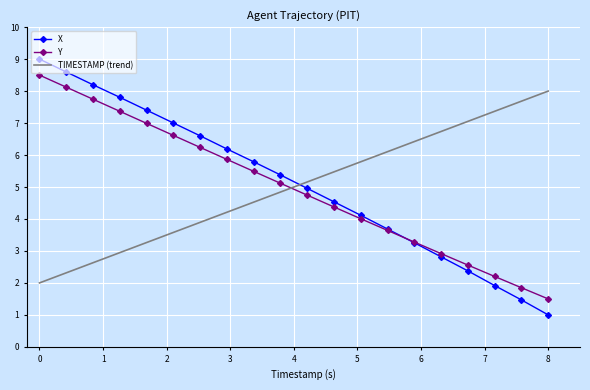

What is the smallest value displayed?

1.0